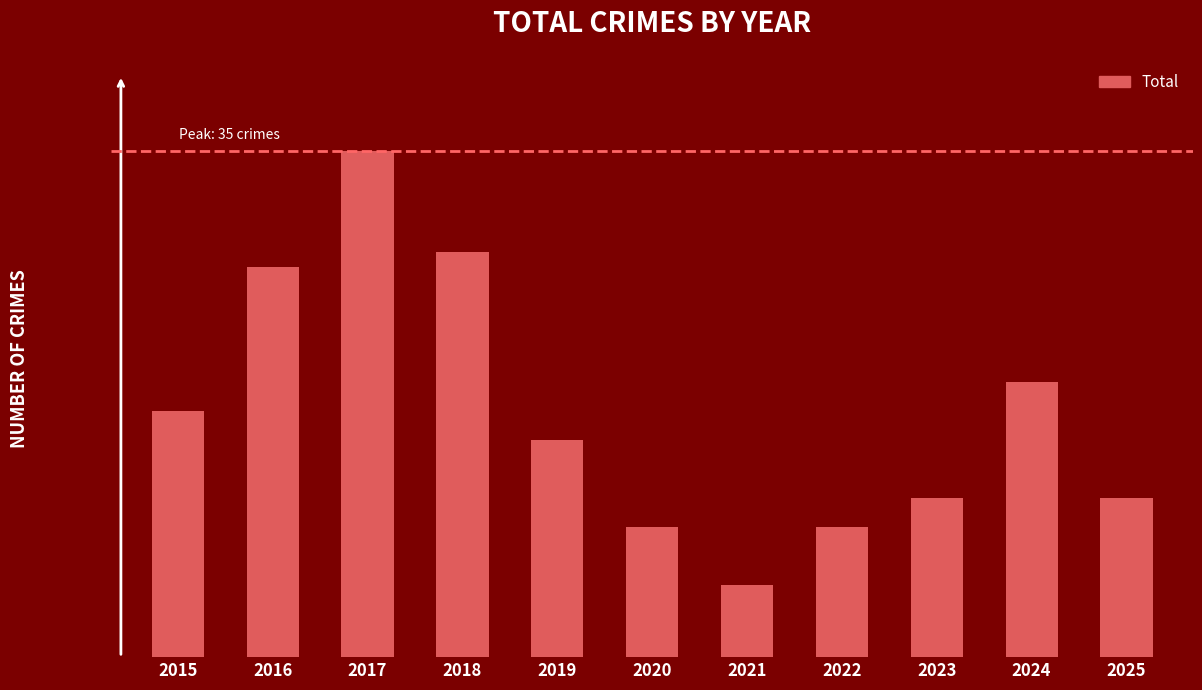

Where is the data nearest to the value 20?

2024